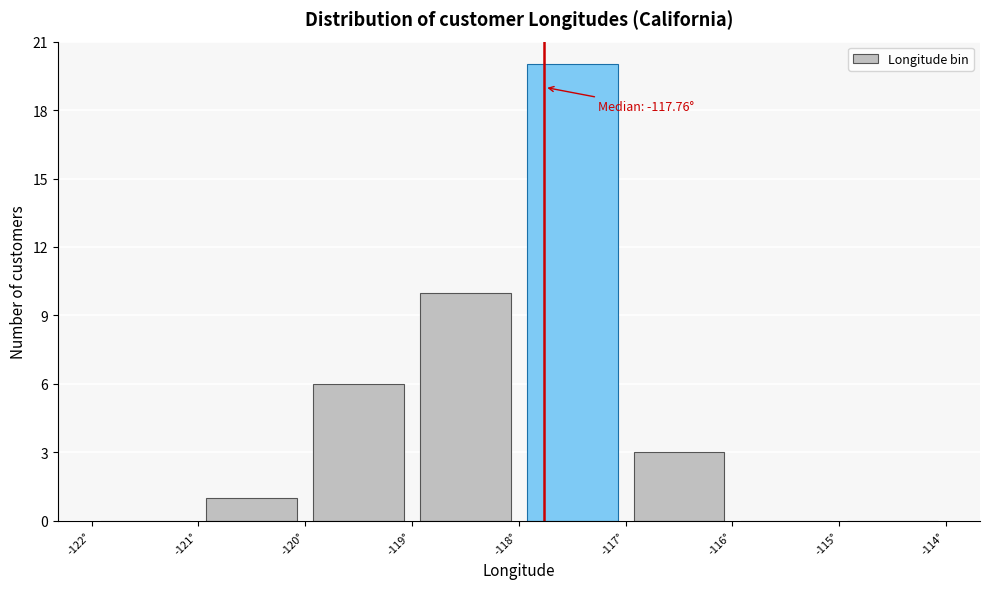

Which range on the x-axis has the tallest bar?

-118 to -117